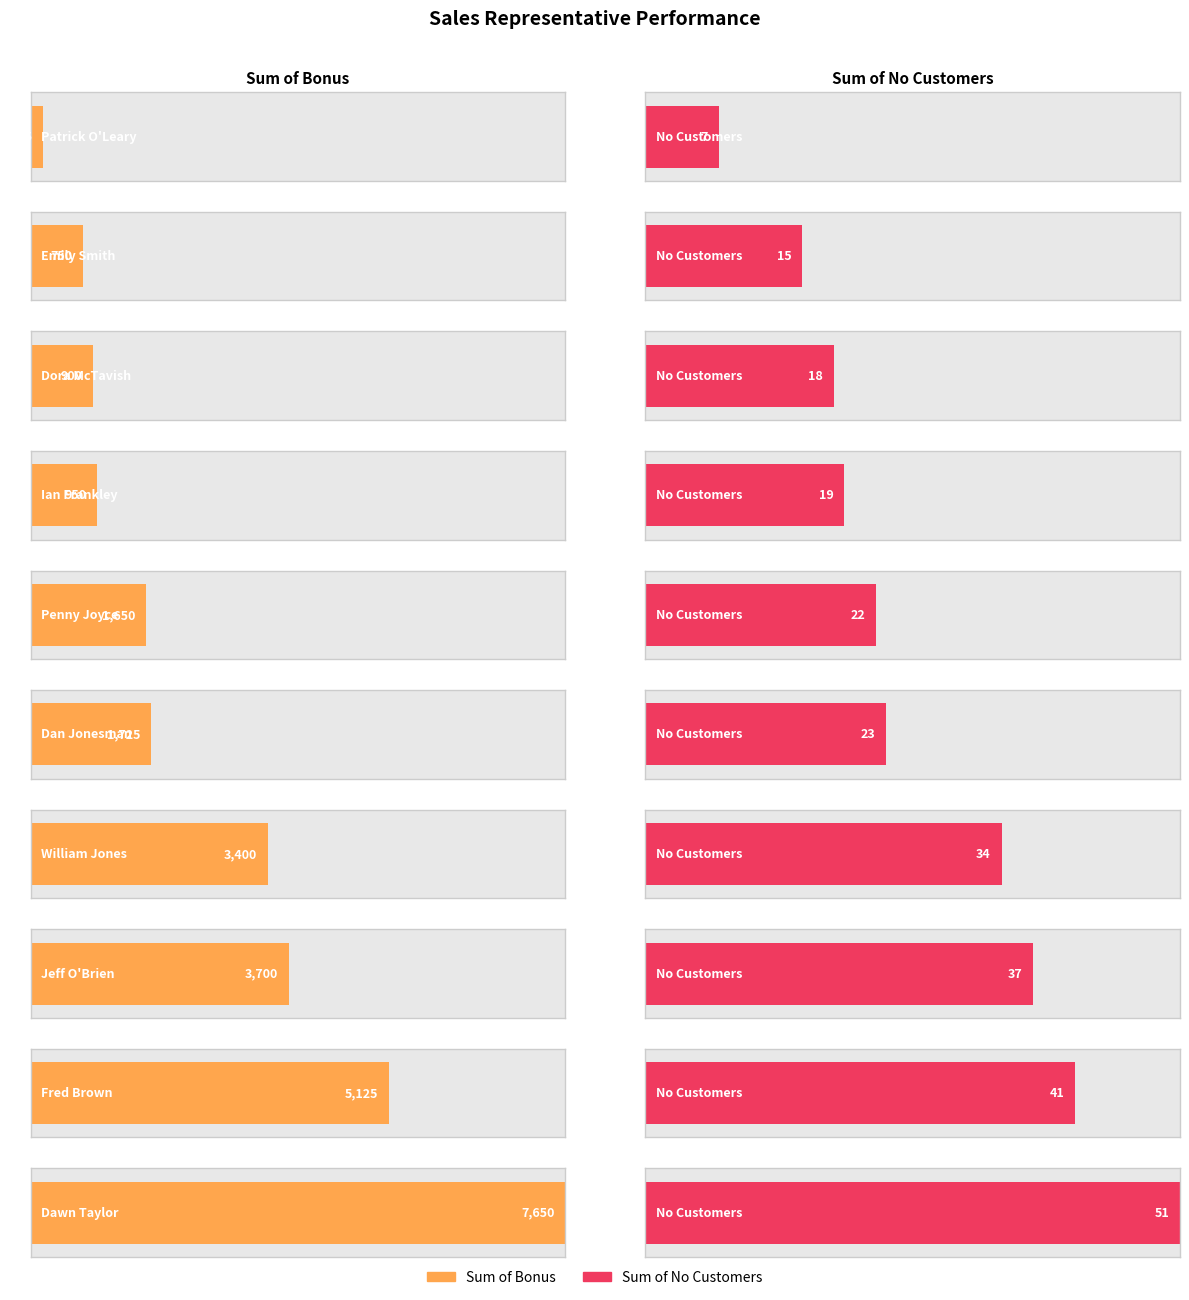

What are all the series names shown in the legend?

Sum of Bonus, Sum of No Customers